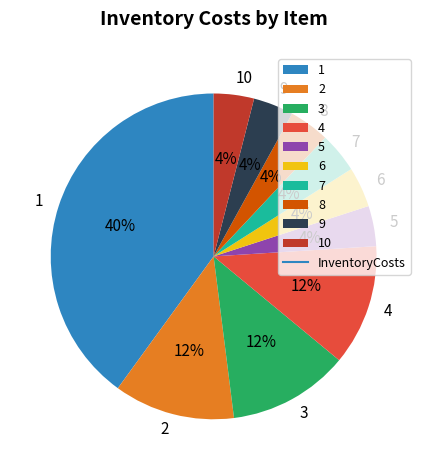

To the nearest percent, what portion does 6 represent?

4%